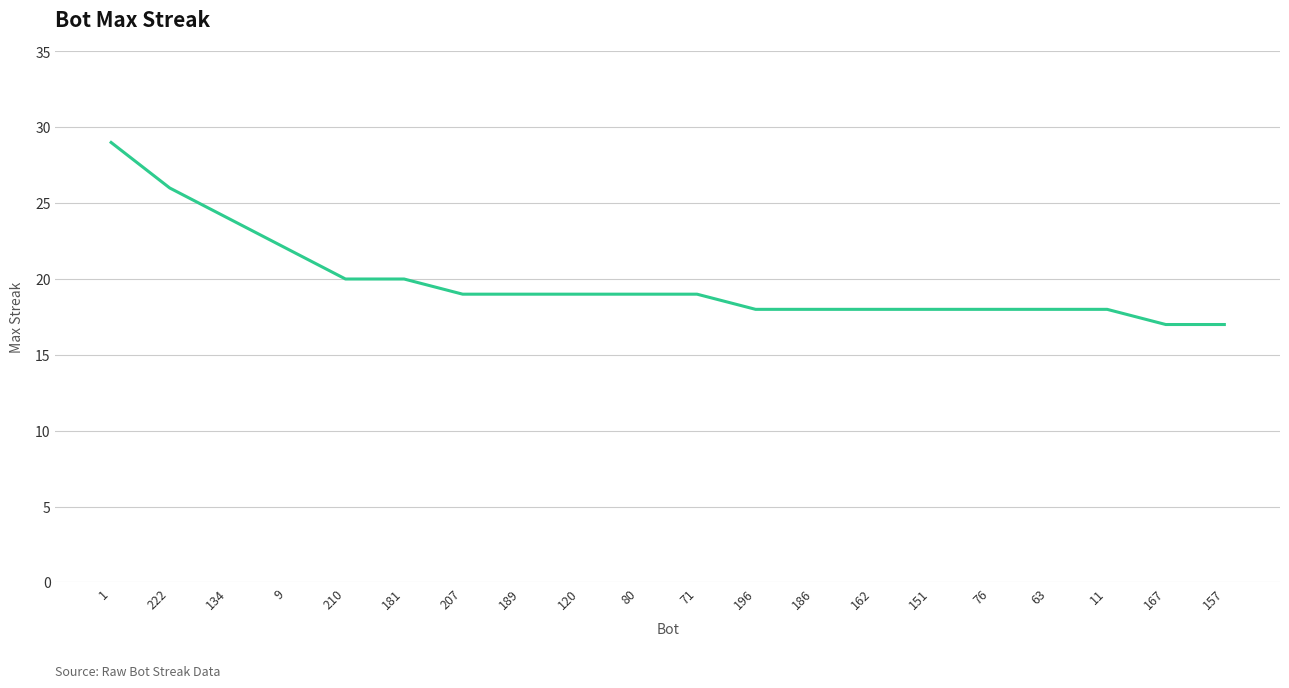

What is the smallest value displayed?

17